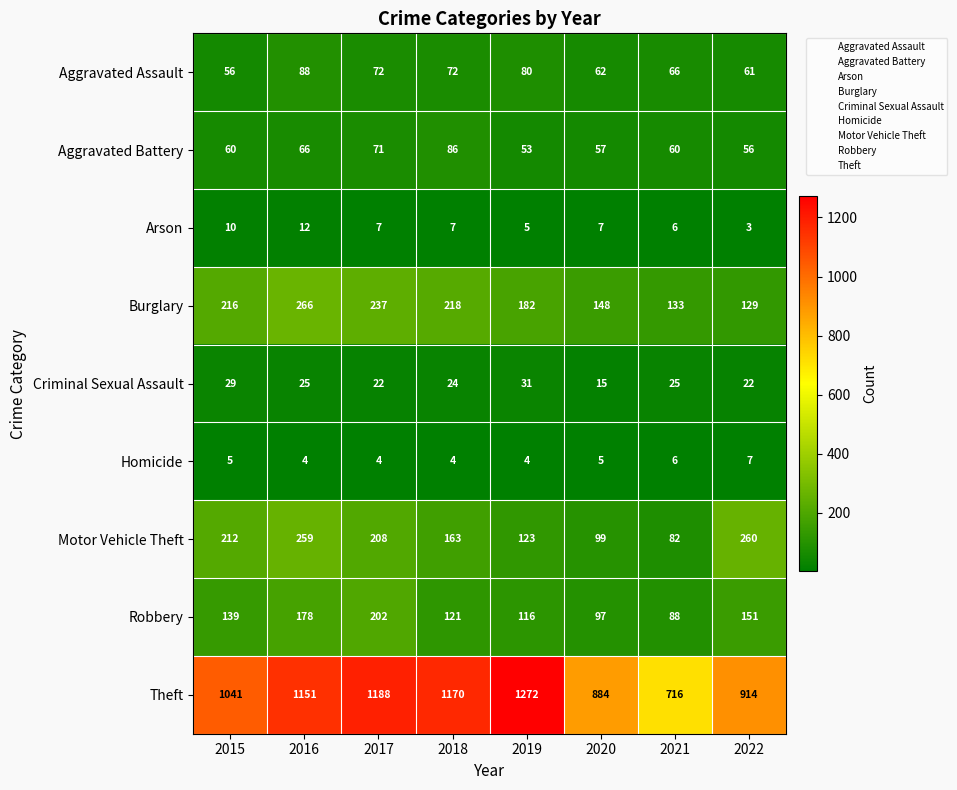

What is the spread (max minus min) of values at 2019?

1268